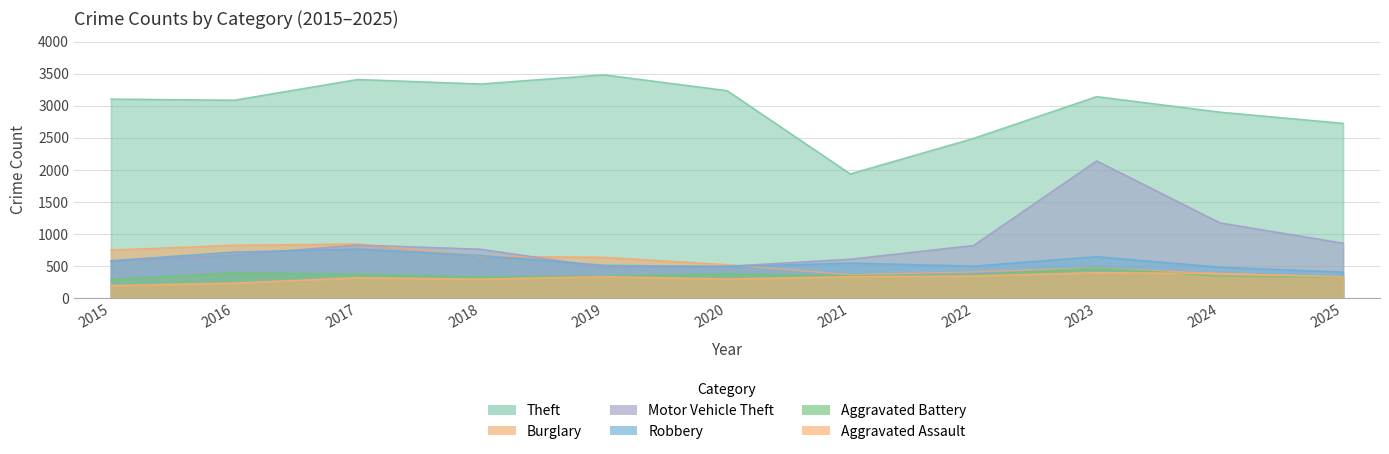

What value does the Motor Vehicle Theft series have at 2023, to the nearest 50?

2150